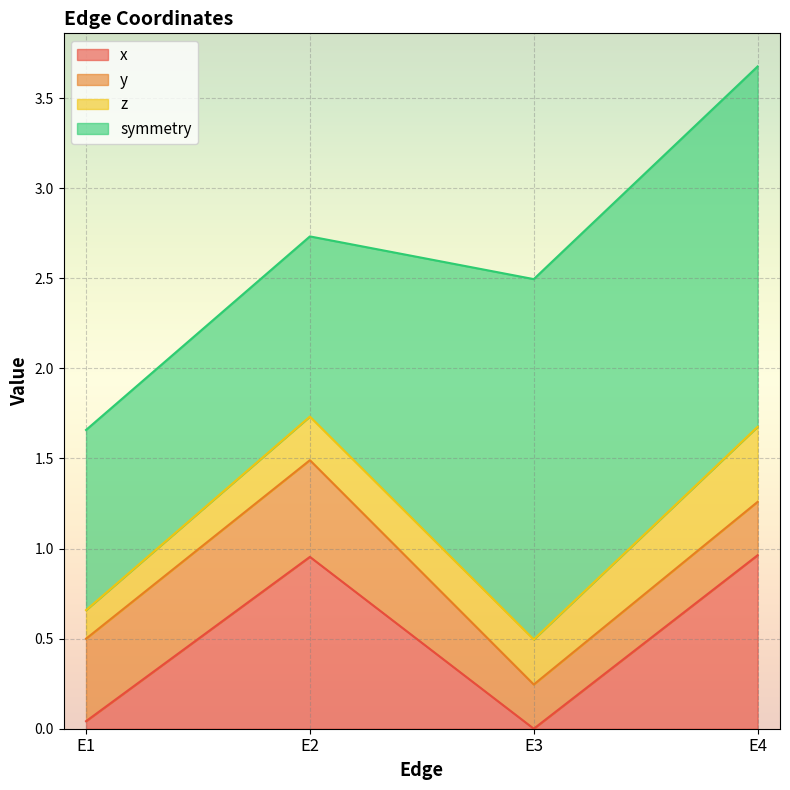

List the labels in order of y value, largest first.

E2, E1, E4, E3